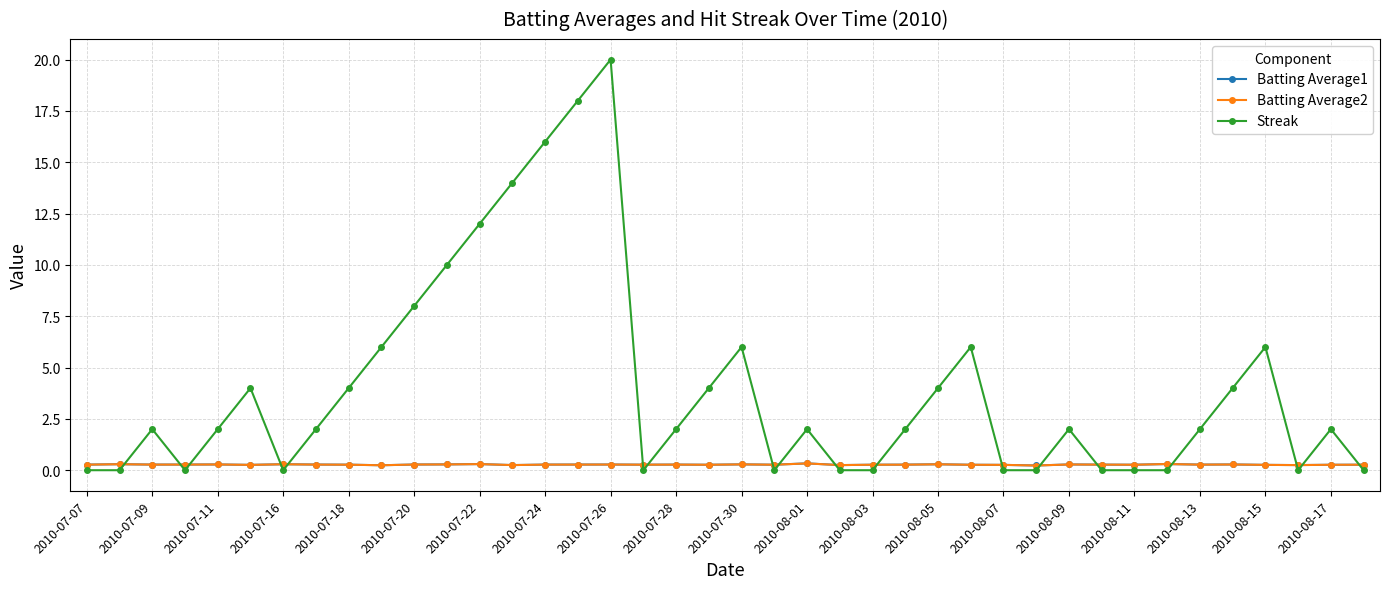

True or false: Batting Average2 has more than 0 points higher than both neighbors.

True